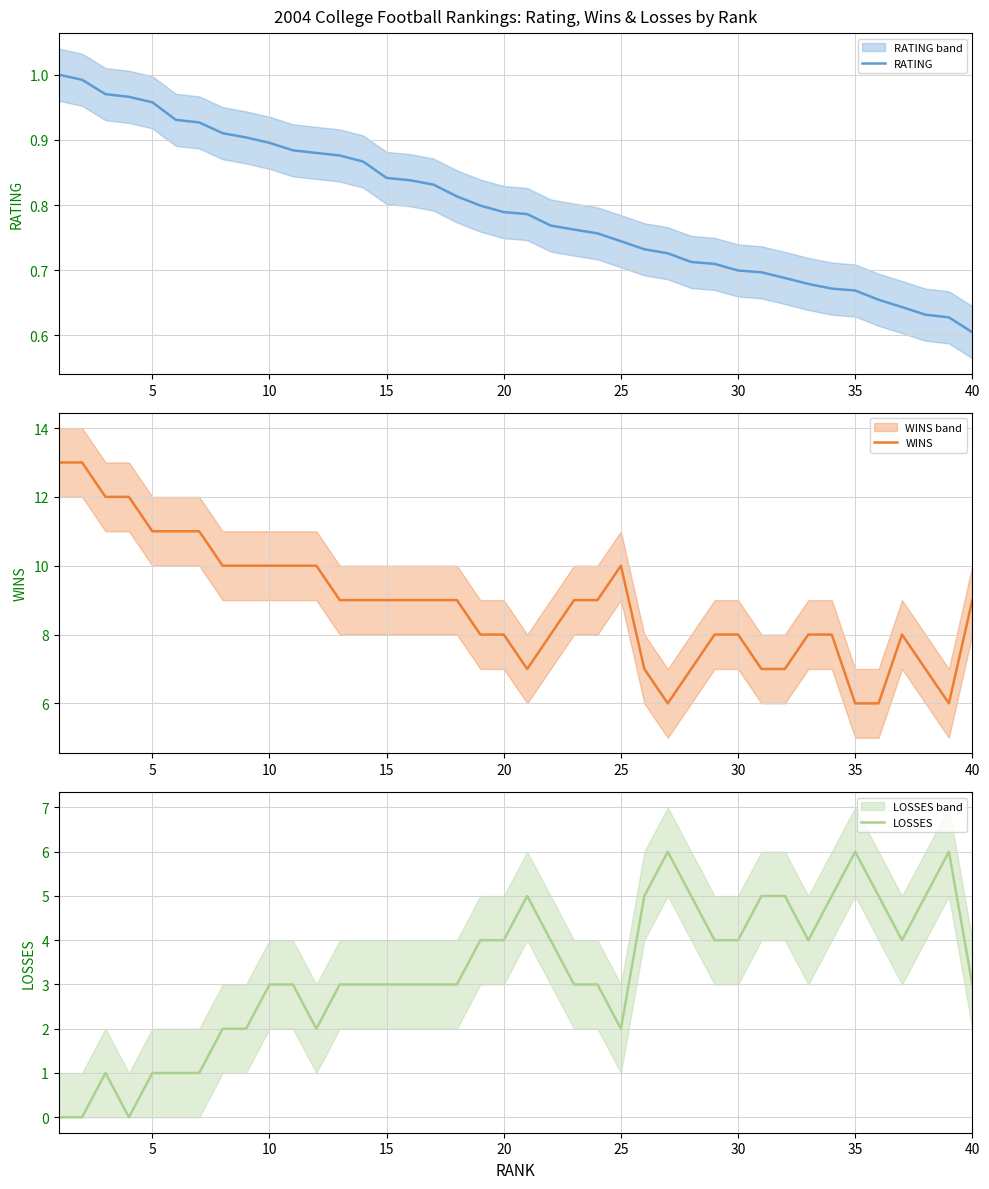

The WINS series shows 2 at 15. True or false?

False